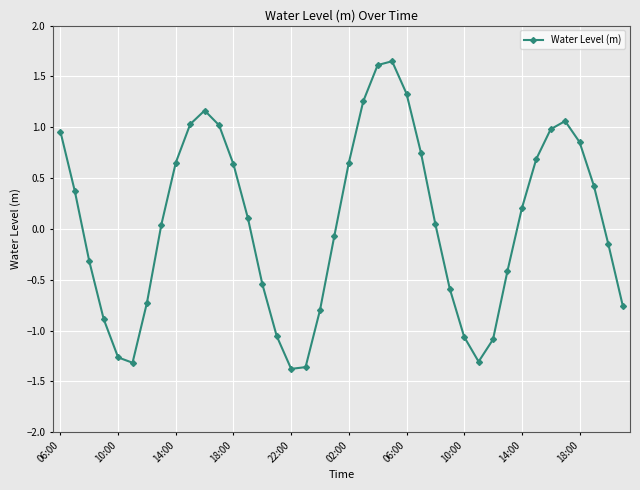

What is the sum of all values?

2.4